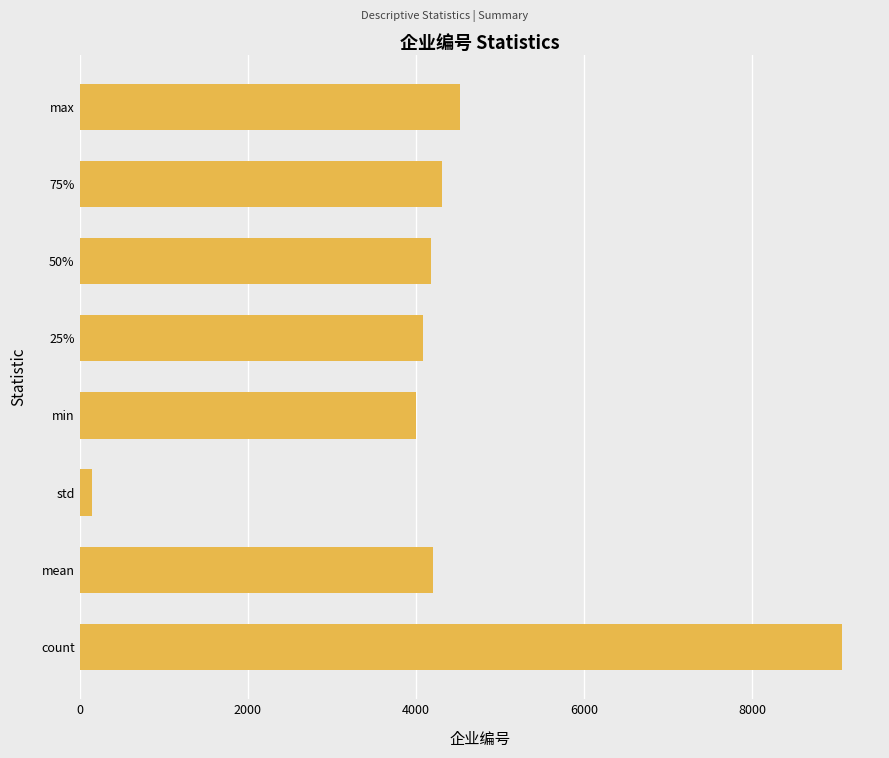

What is the greatest value displayed?

9068.0